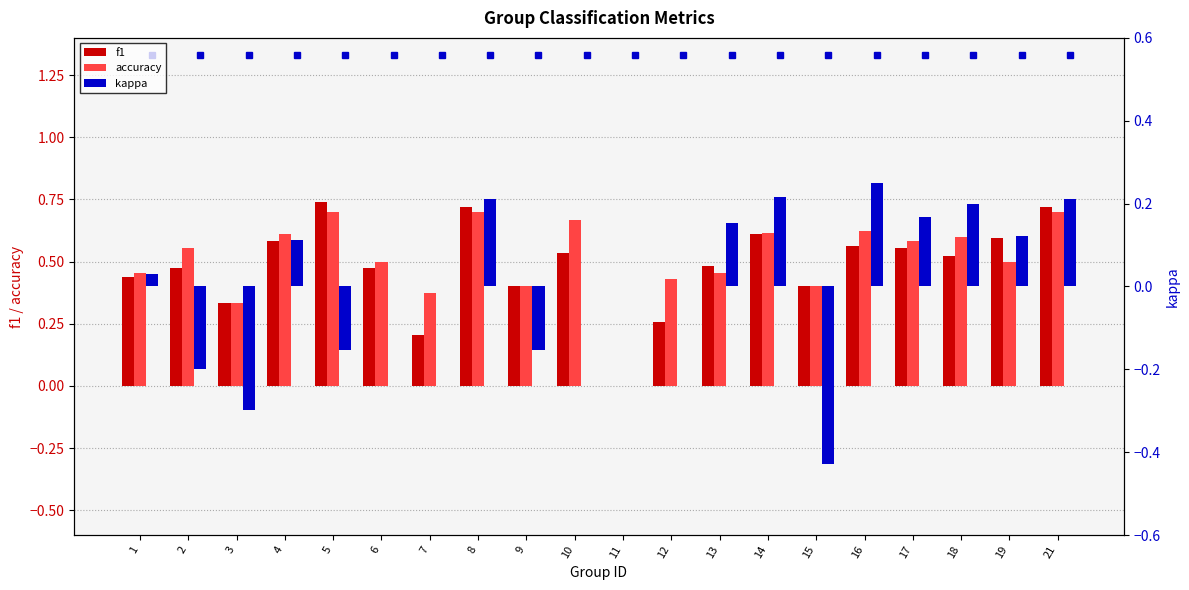

Which series has the largest range (max minus min)?

f1